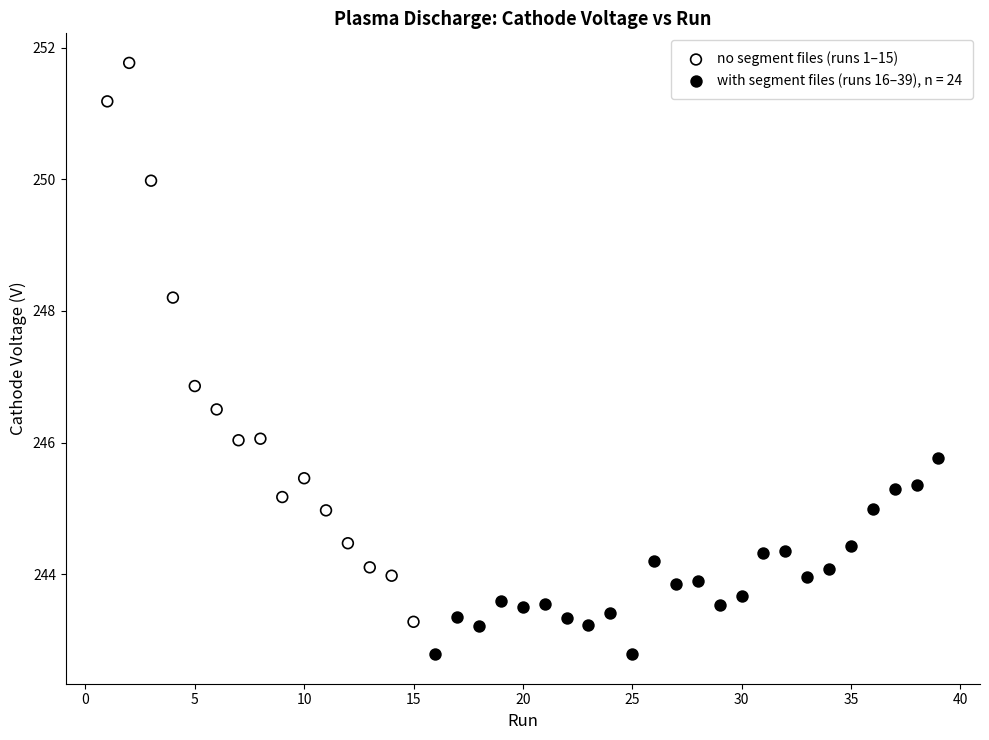

Which series reaches the maximum Y coordinate?

no segment files (runs 1–15)